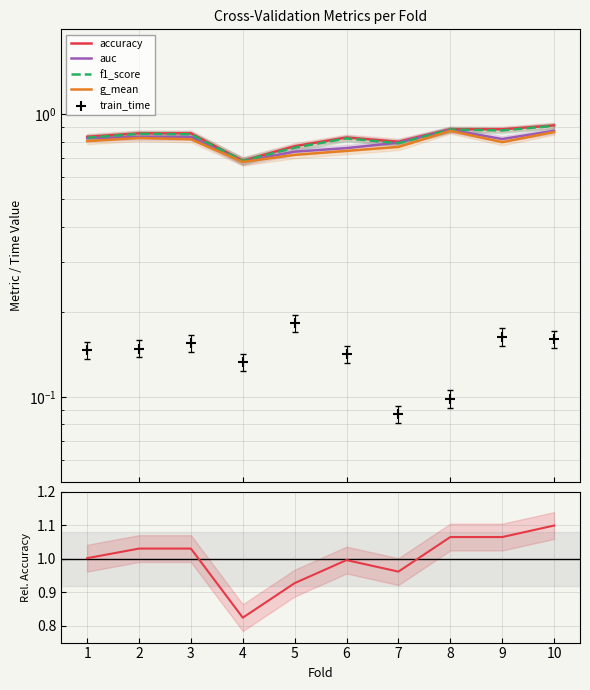

Which series reaches the maximum Y coordinate?

accuracy ratio